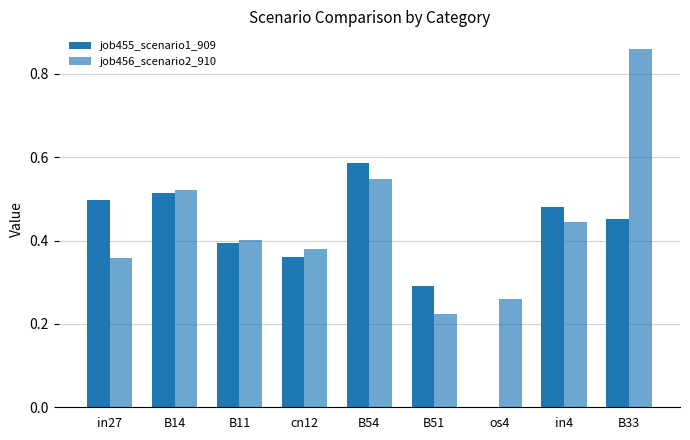

List the series in order of their peak value, lowest first.

job455_scenario1_909, job456_scenario2_910